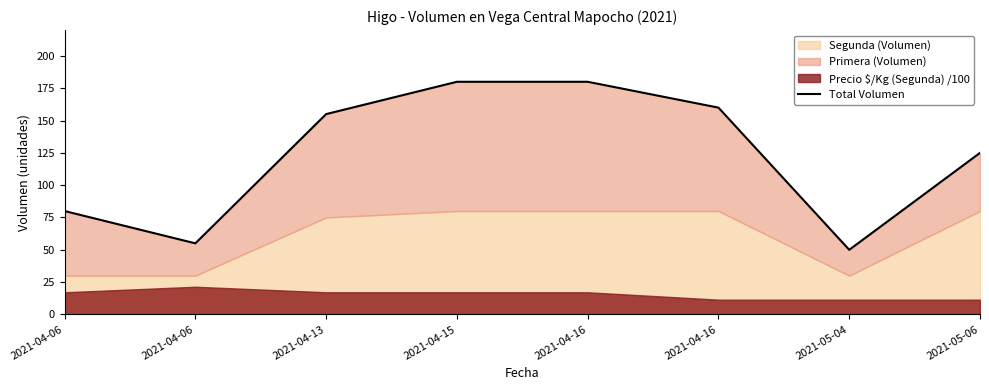

Is it true that the value at 2021-04-16 is 310?

False